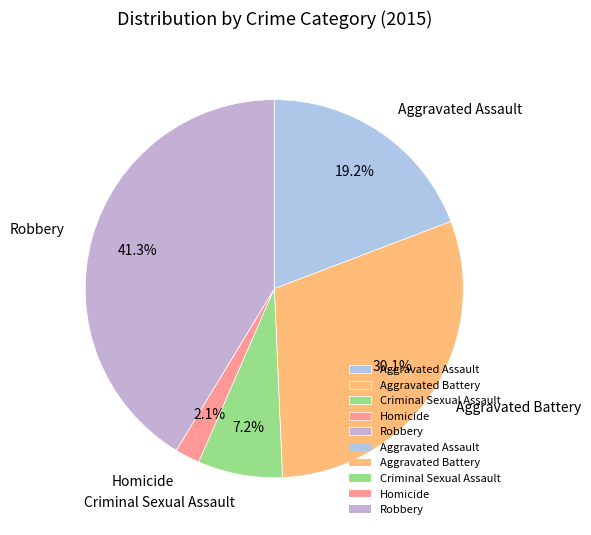

To the nearest percent, what is the combined percentage of Criminal Sexual Assault and Homicide?

9%